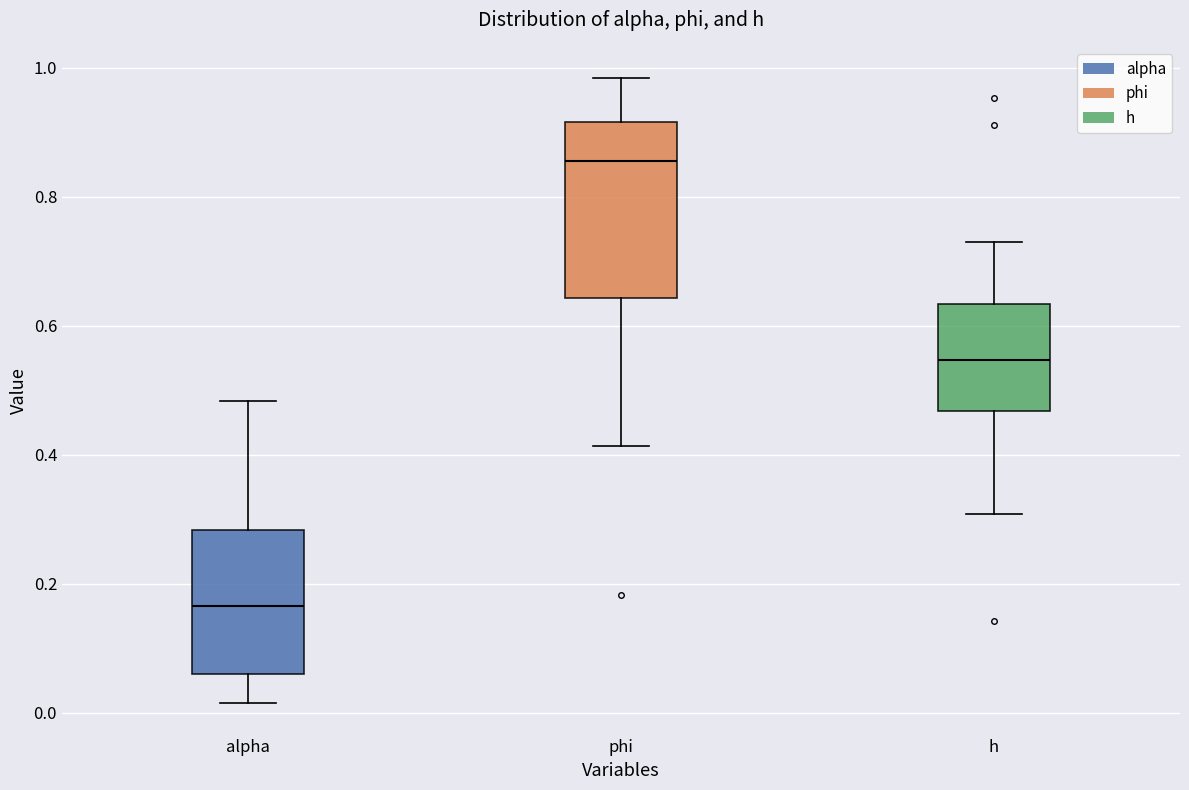

Where does the median line of the box for h sit on the y-axis? The values are not printed on the chart, so give them approximately, as read against the axis.

0.54